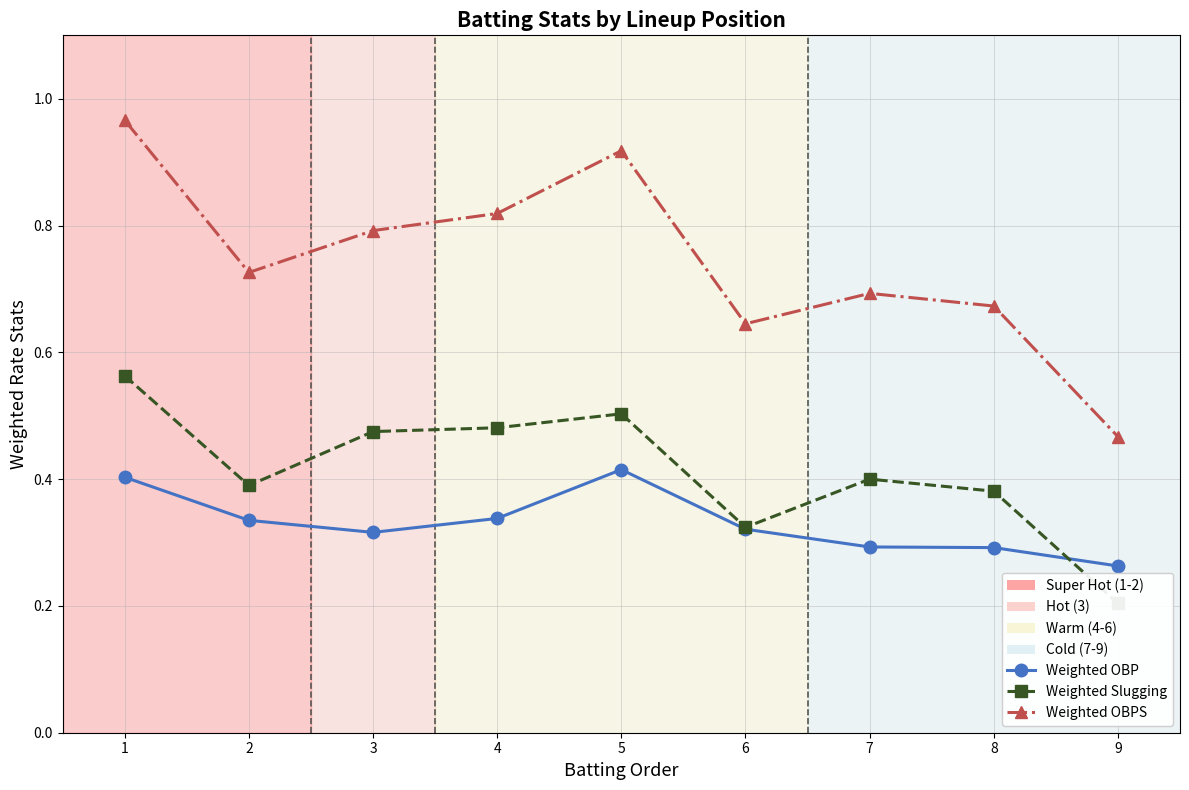

List the series in order of their peak value, lowest first.

Weighted OBP, Weighted Slugging, Weighted OBPS